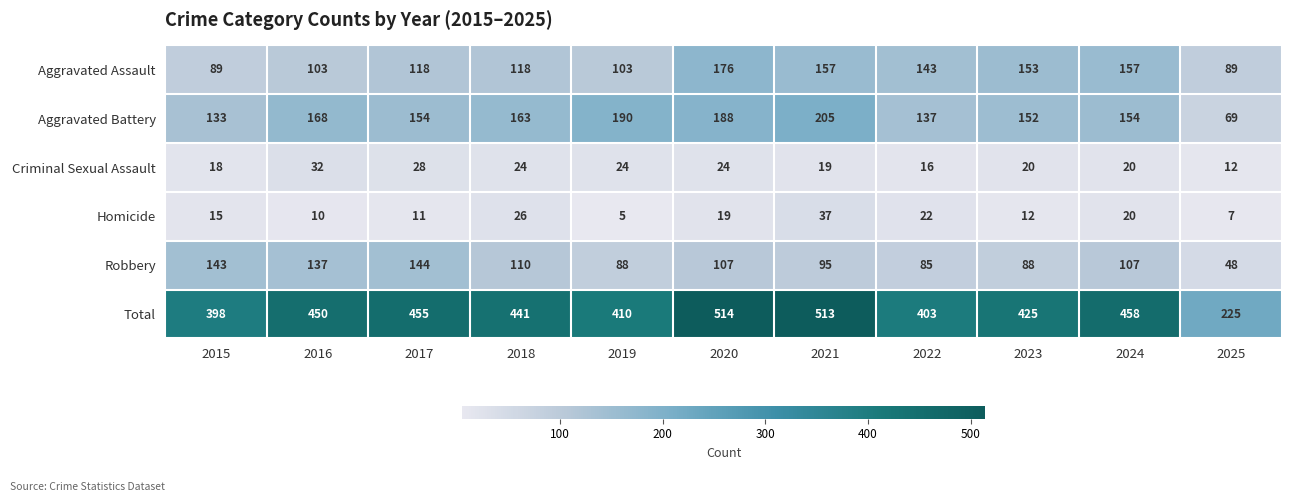

At which category is the sum across all series the highest?

2020